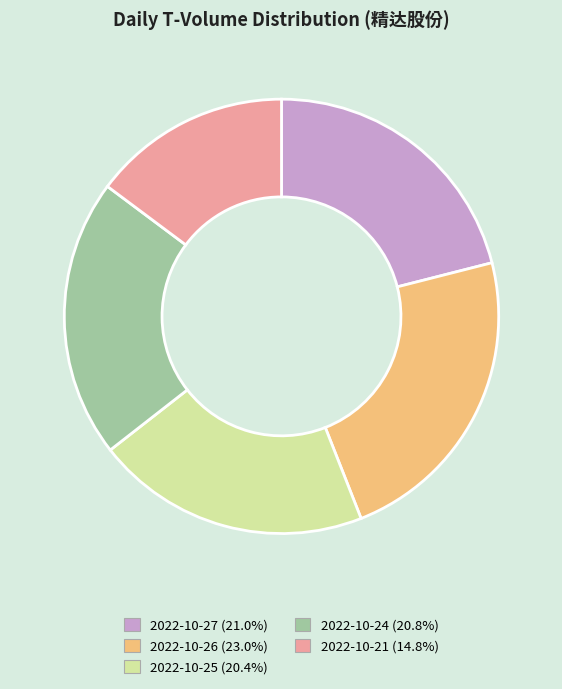

Is there a majority slice in this chart?

No